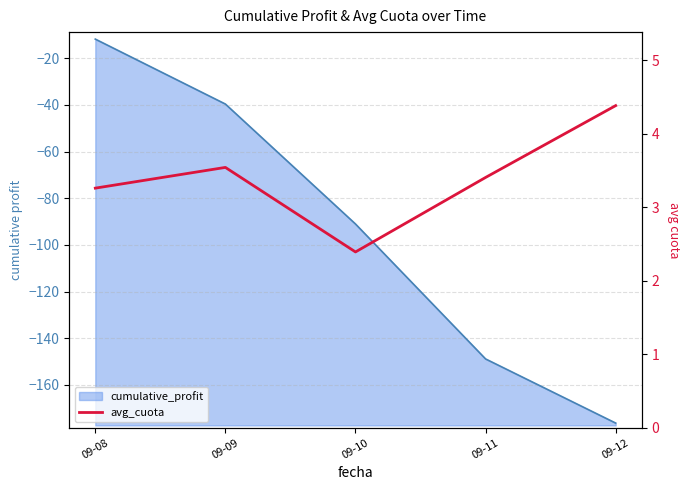

At which category does the chart reach its minimum across all series?

09-10